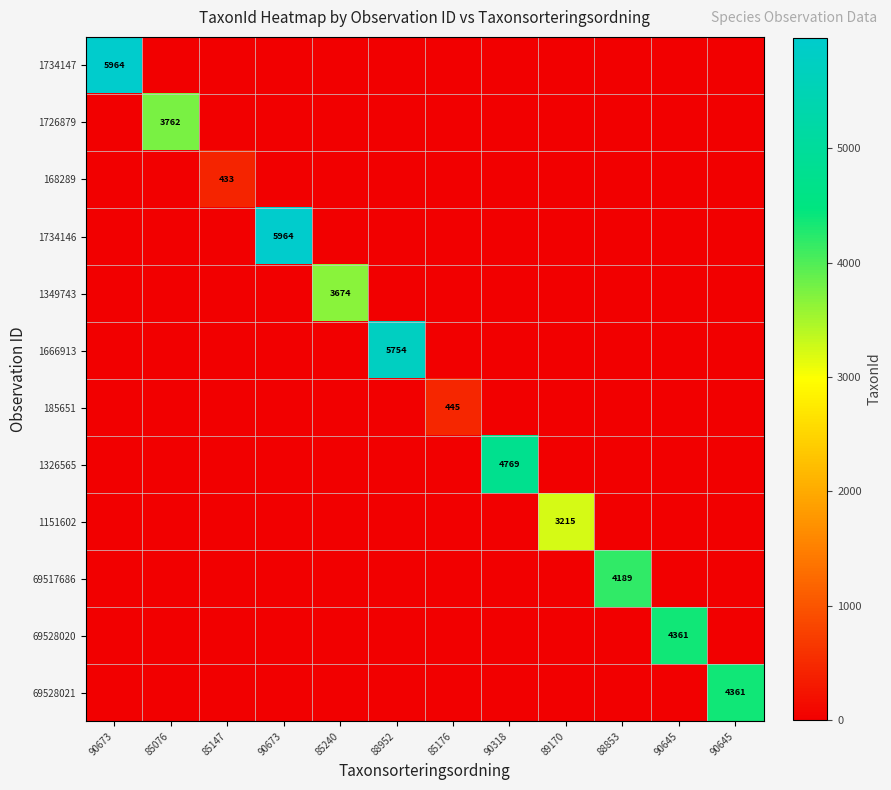

Between 85240 and 89170, which series saw the biggest shift?

1349743